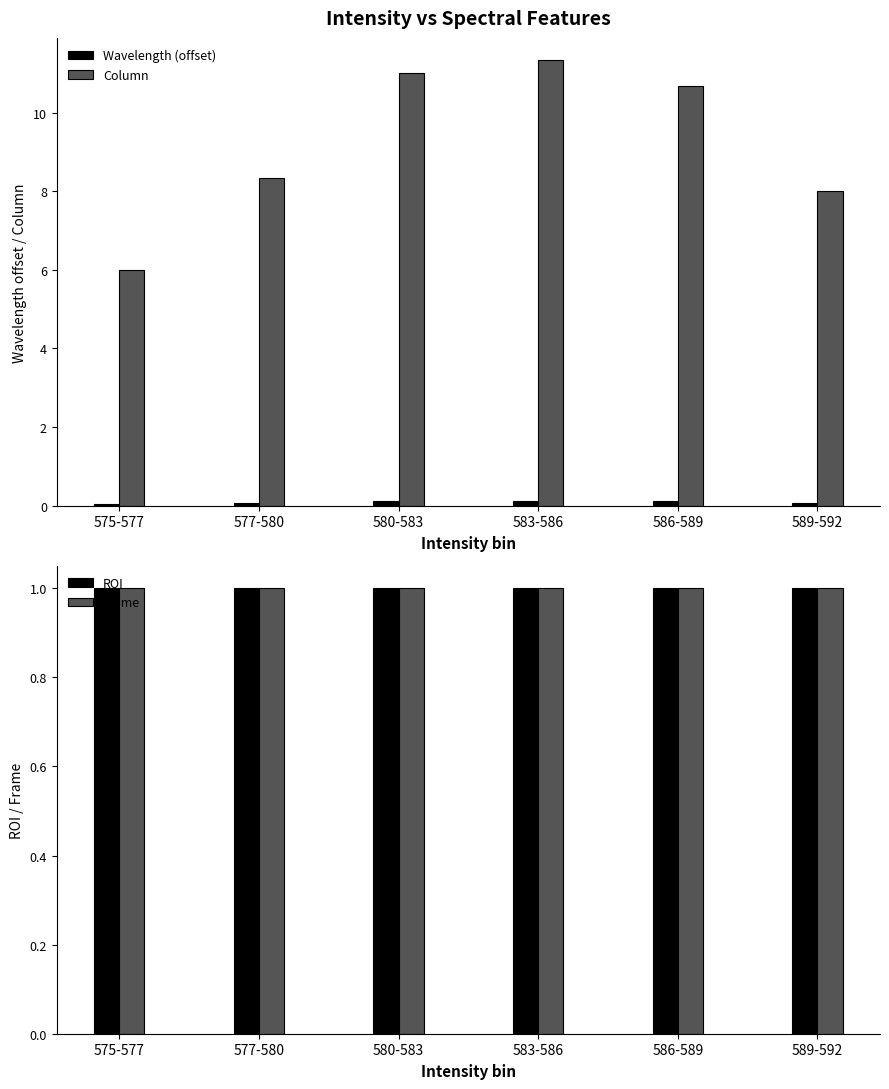

Rank the series by their maximum value, from highest to lowest.

Column, ROI, Frame, Wavelength (offset)